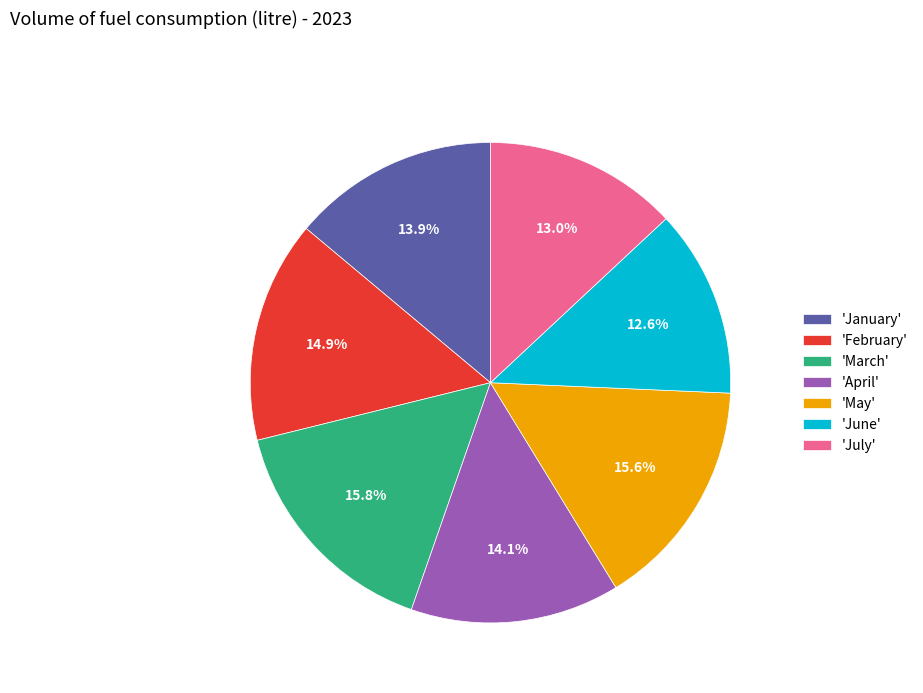

Is 'May' the majority of the pie?

No